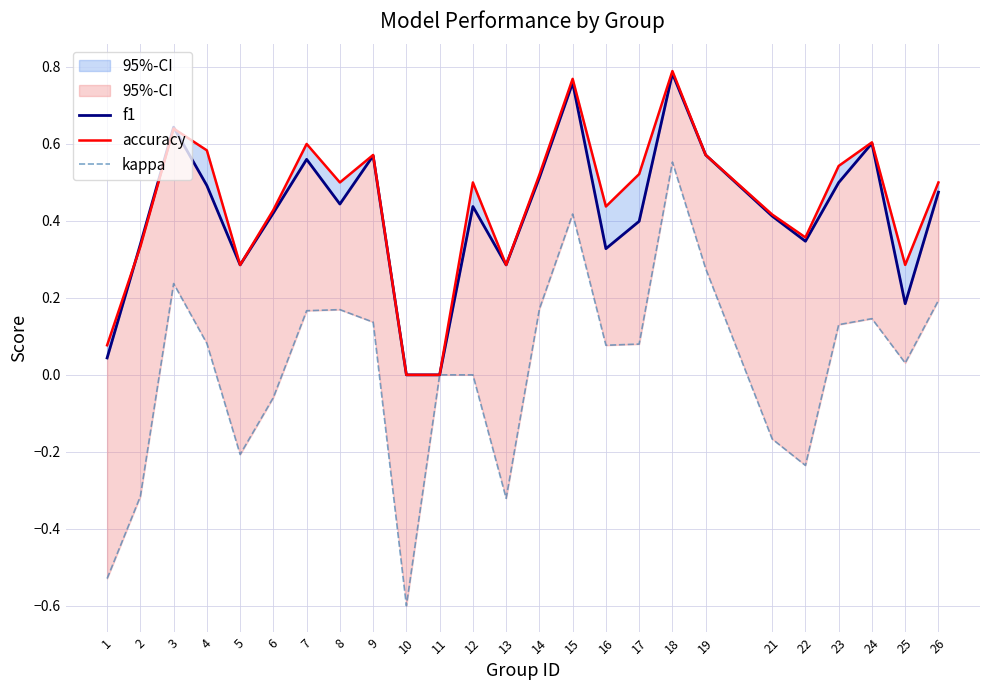

Which series changed the most between 4 and 14?

kappa